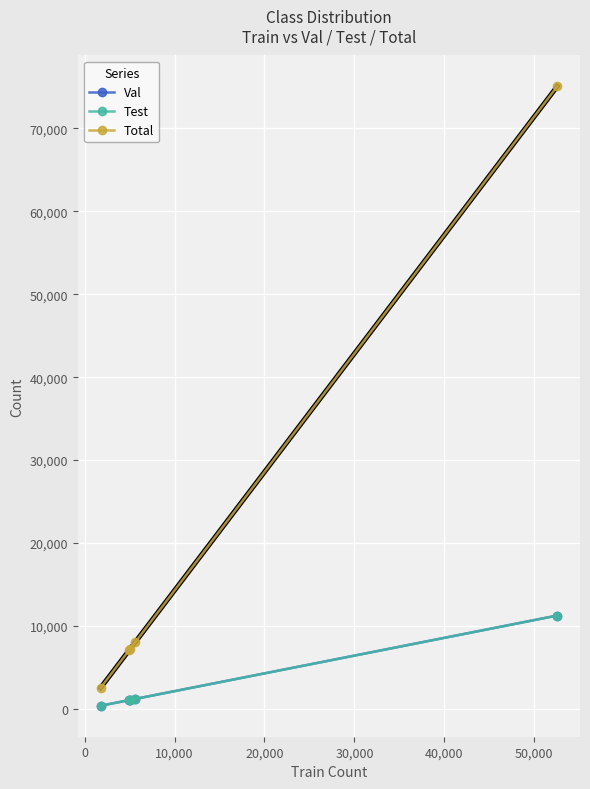

True or false: Total and Test intersect in this chart.

False